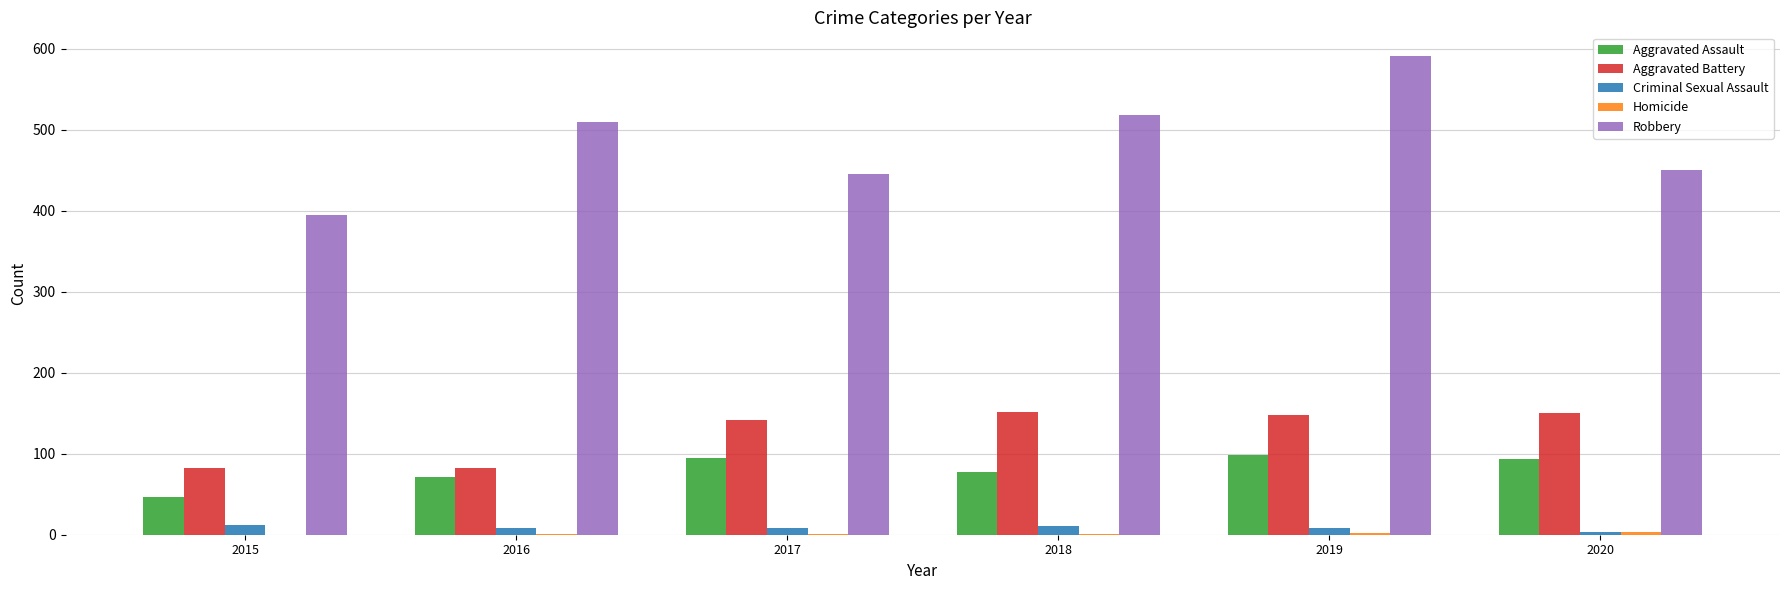

Which series changed the most between 2018 and 2020?

Robbery